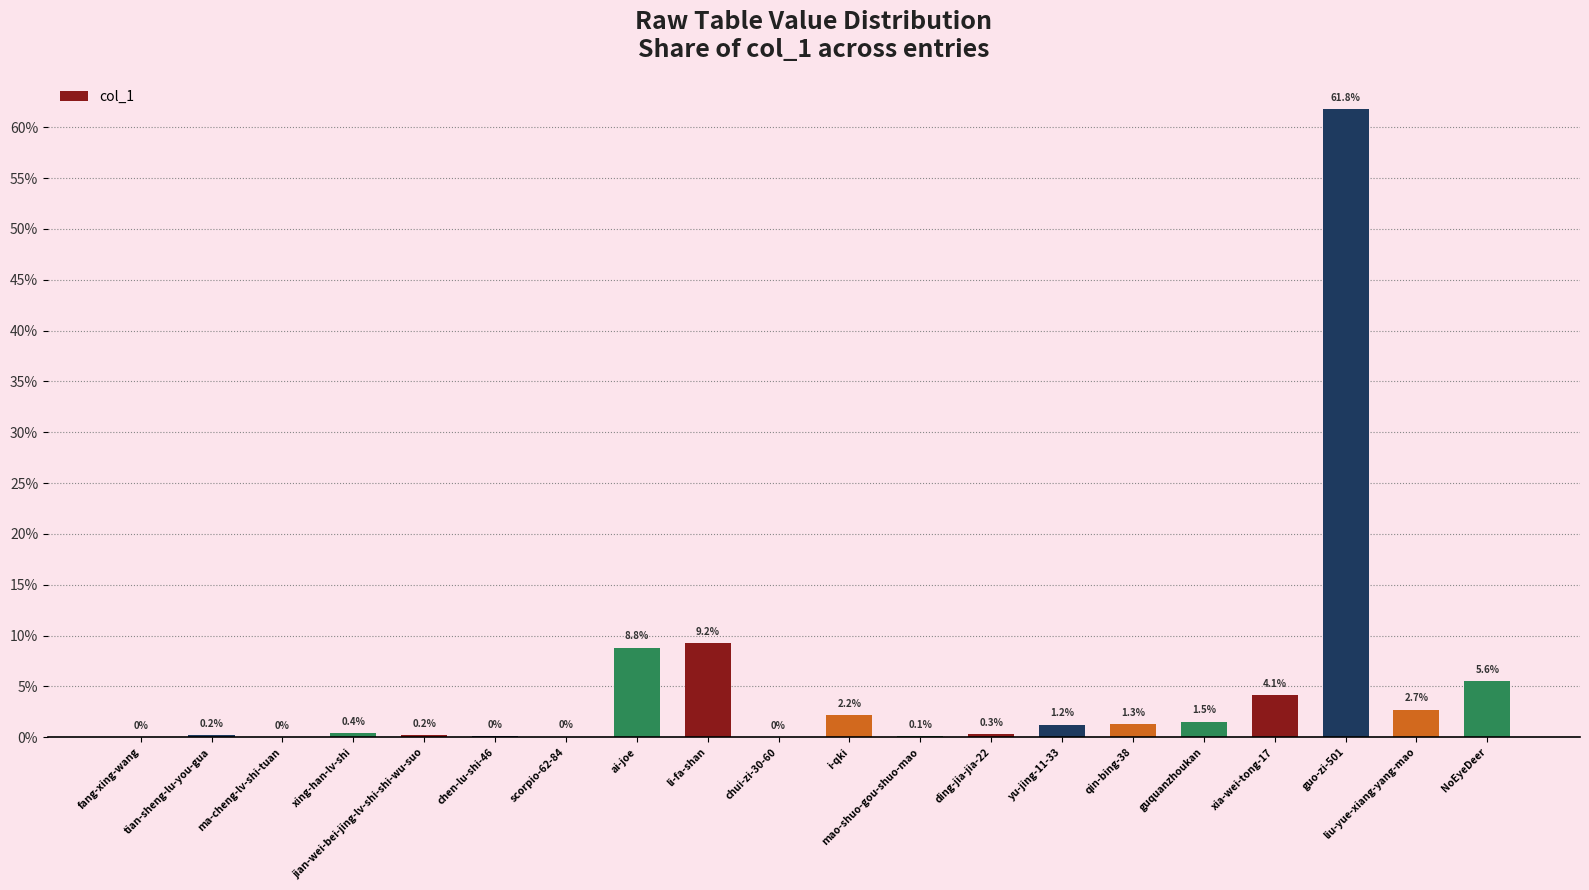

List the labels in order of value, smallest first.

ma-cheng-lv-shi-tuan, chui-zi-30-60, fang-xing-wang, scorpio-62-84, chen-lu-shi-46, mao-shuo-gou-shuo-mao, jian-wei-bei-jing-lv-shi-shi-wu-suo, tian-sheng-lu-you-gua, ding-jia-jia-22, xing-han-lv-shi, yu-jing-11-33, qin-bing-38, guquanzhoukan, i-qki, liu-yue-xiang-yang-mao, xia-wei-tong-17, NoEyeDeer, ai-joe, li-fa-shan, guo-zi-501